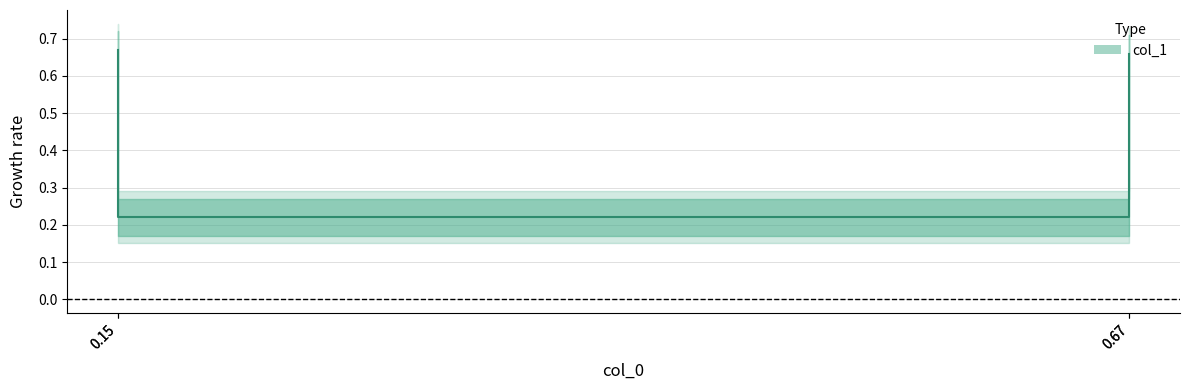

What is the difference between the second highest and minimum values?

0.4